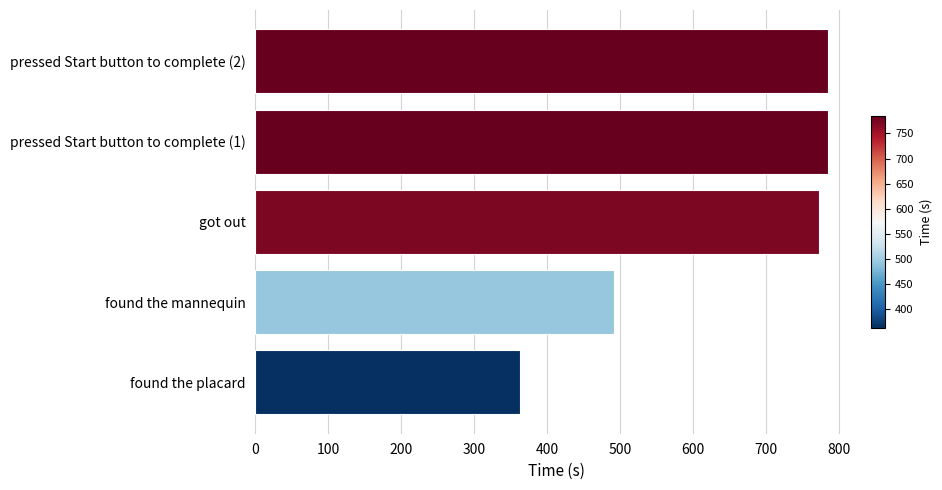

What is the sum of the values at got out and found the mannequin?

1263.7